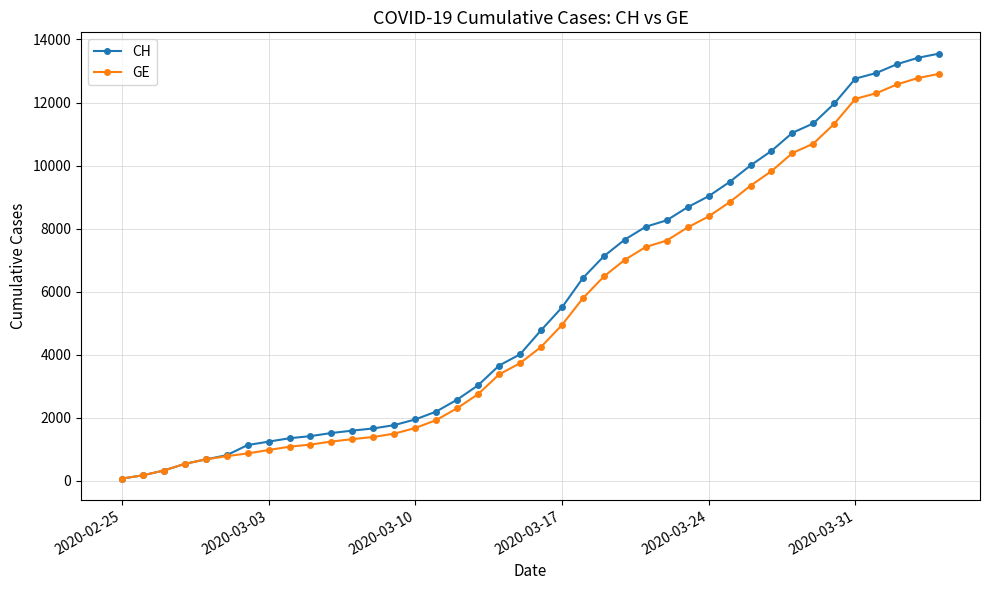

Which series has the largest range (max minus min)?

CH